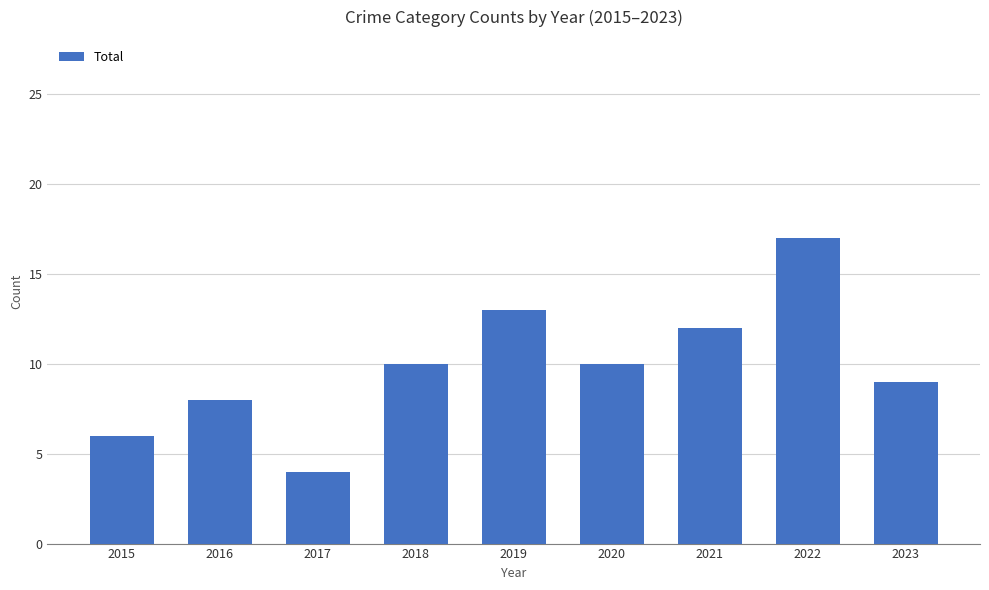

Reading left to right, extract all data points from this chart.

2015=6	2016=8	2017=4	2018=10	2019=13	2020=10	2021=12	2022=17	2023=9